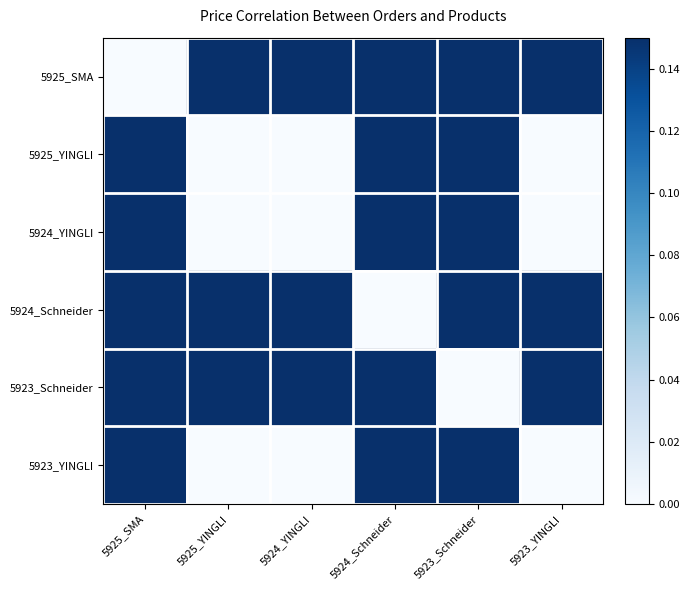

At 5923_YINGLI, list the series in order from largest to smallest.

5925_SMA, 5924_Schneider, 5923_Schneider, 5925_YINGLI, 5924_YINGLI, 5923_YINGLI